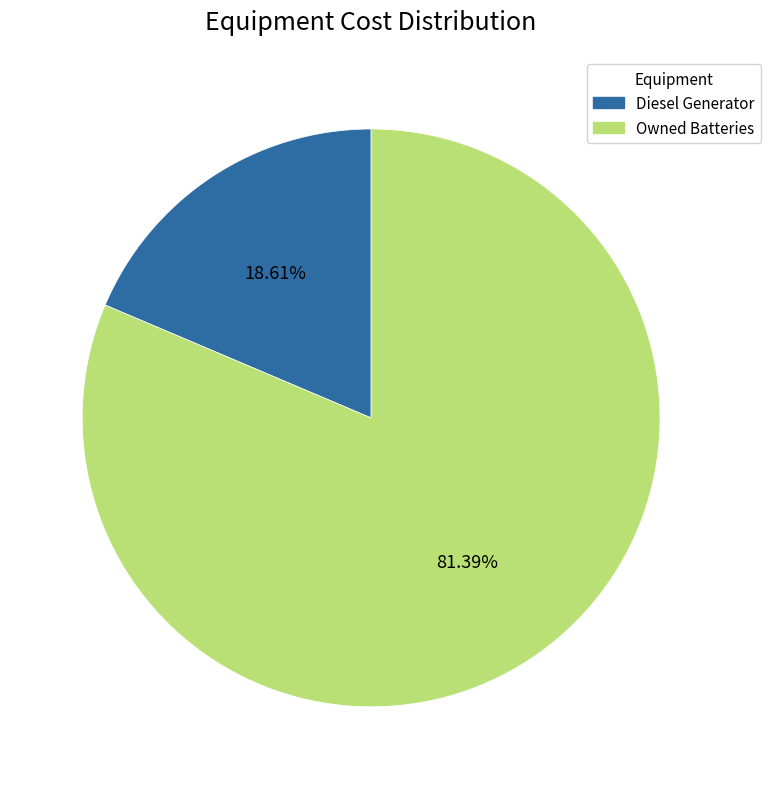

Does any single category account for the majority?

Yes